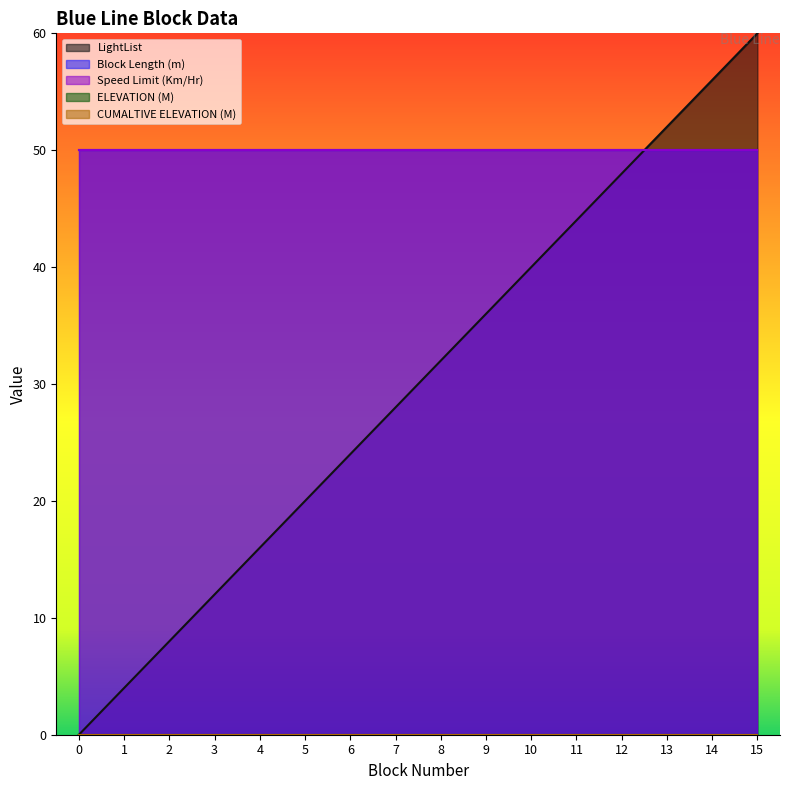

The Speed Limit (Km/Hr) series shows 67 at 5. True or false?

False